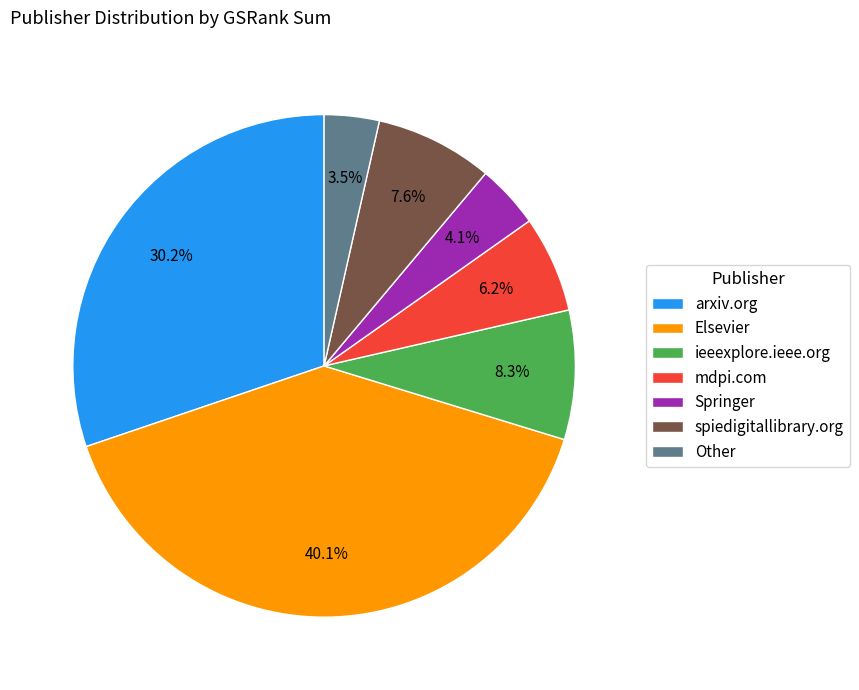

How many segments does this pie chart have?

7